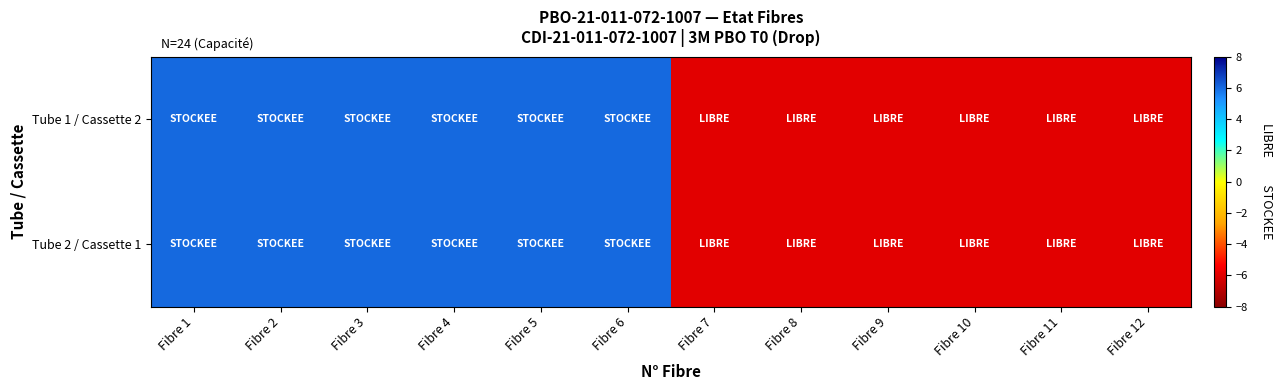

At how many categories does at least one series exceed 0?

6